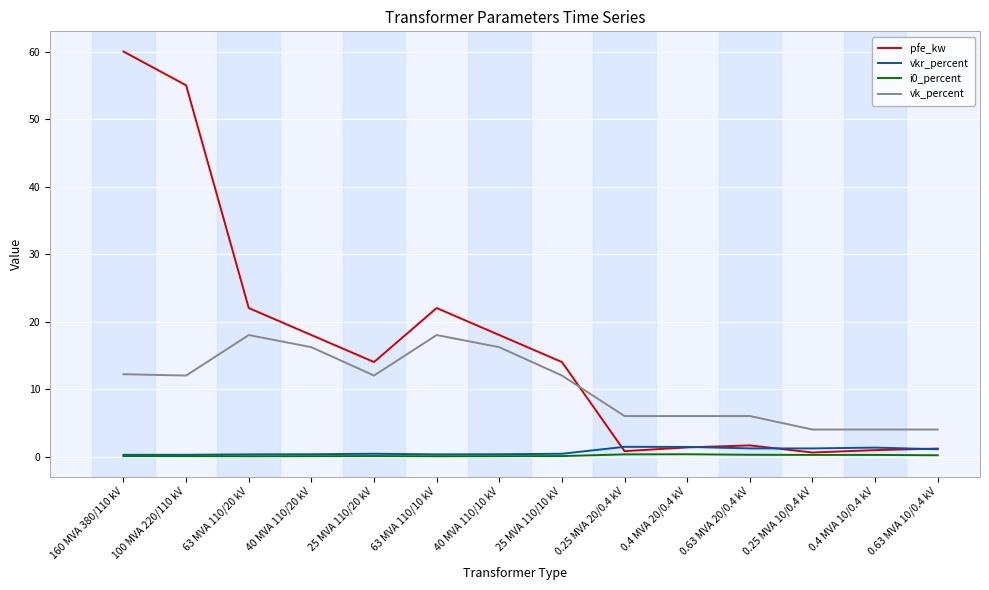

Which series has the largest total across all categories?

pfe_kw